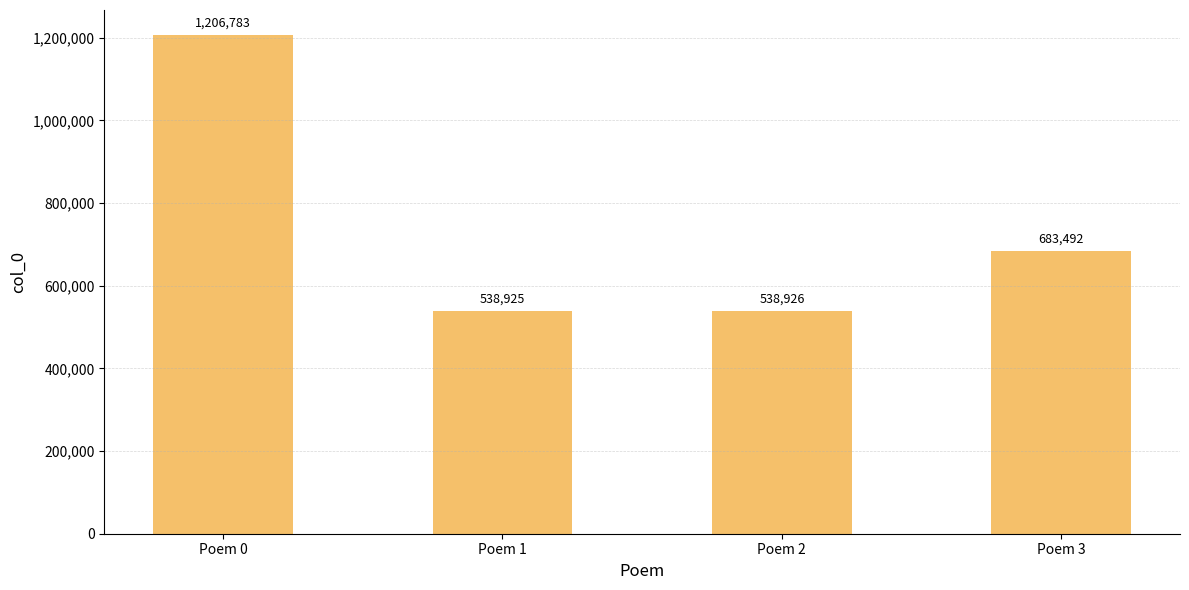

Between Poem 3 and Poem 1, which is larger?

Poem 3